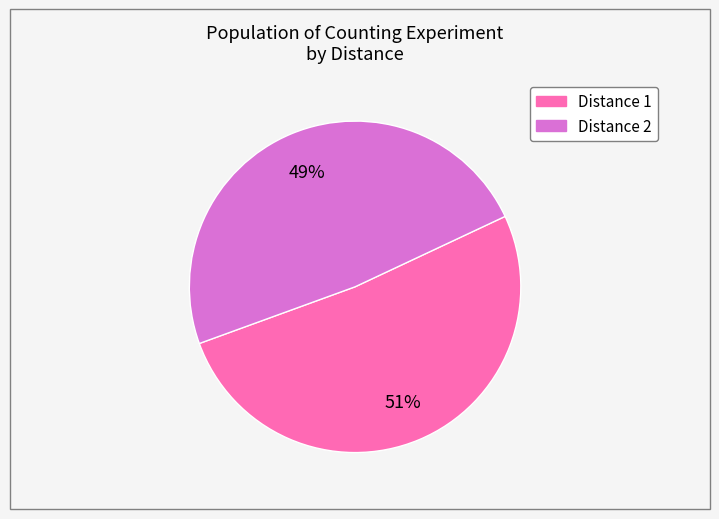

Count the number of slices in the pie.

2